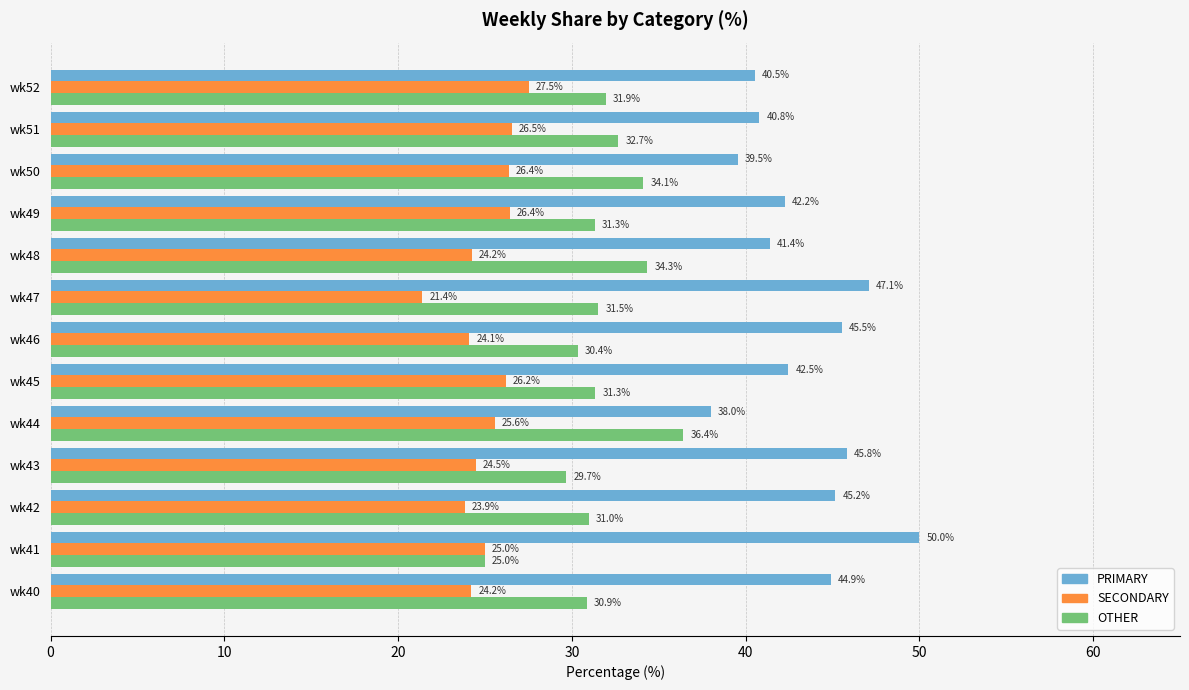

What is the difference between the second highest and second lowest values in the PRIMARY series?

7.5